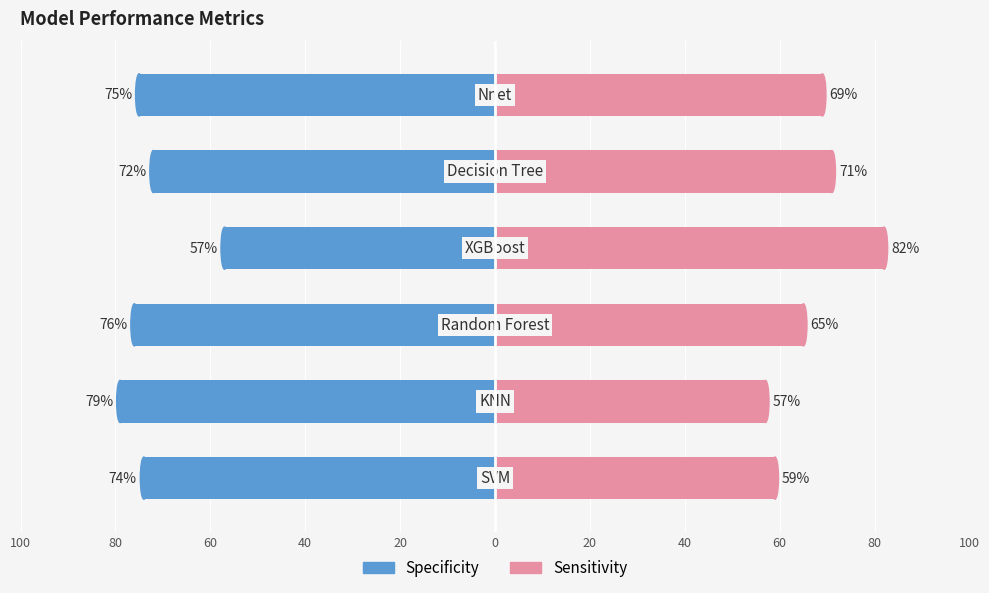

What is the approximate value of Specificity at 20, to the nearest 10?

-70